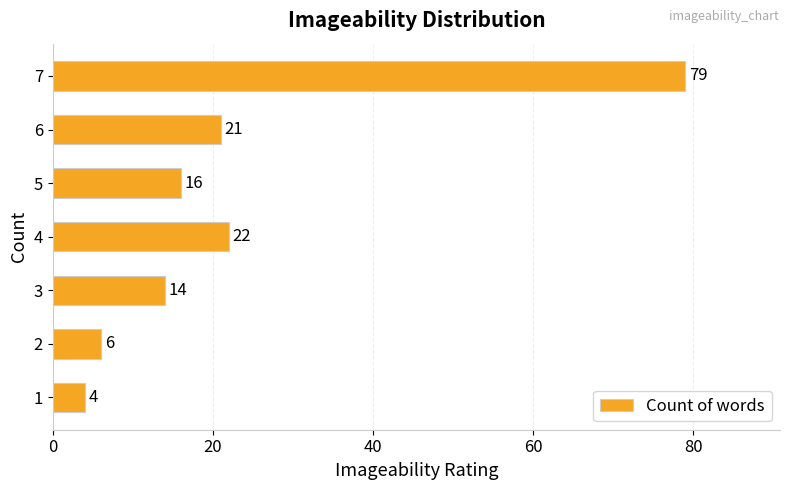

What is the sum of all values?

162